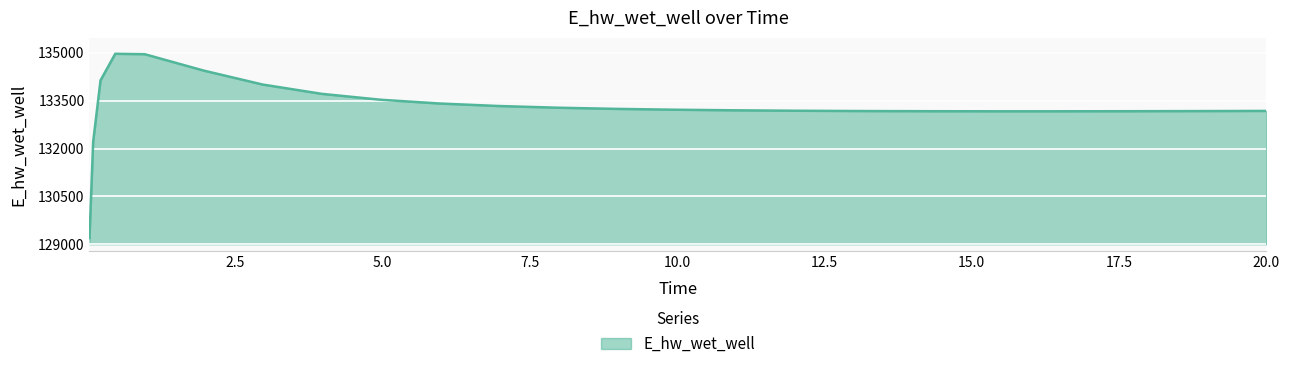

What is the minimum value shown in the chart?

129196.2